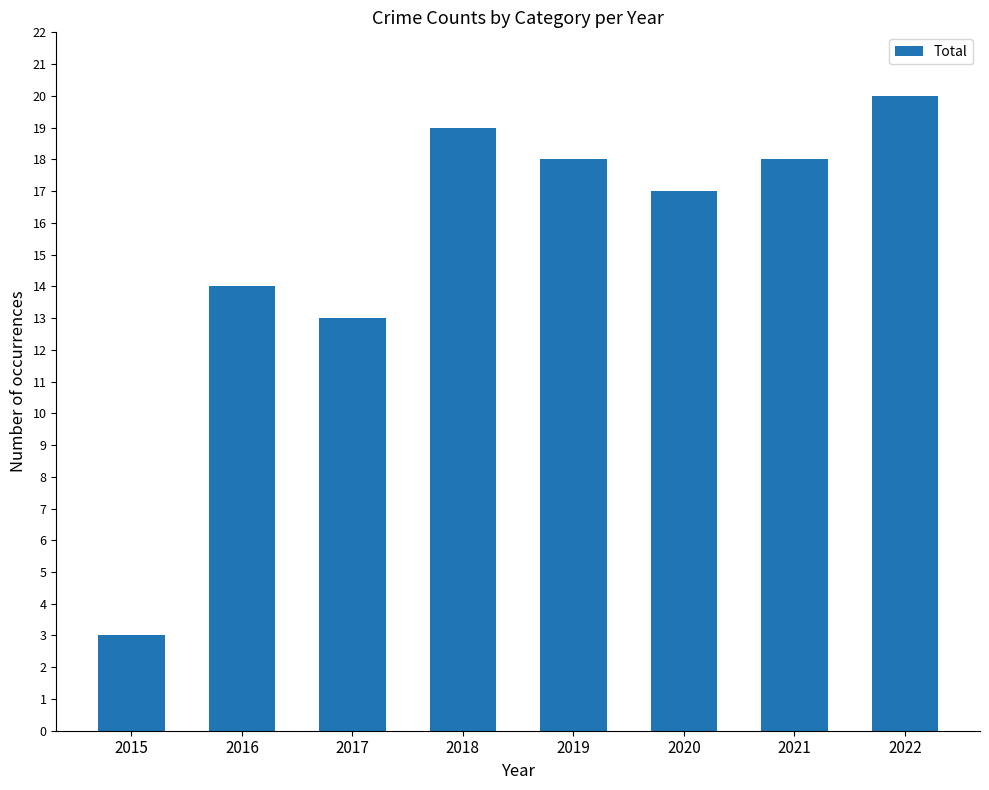

What is the average value?

15